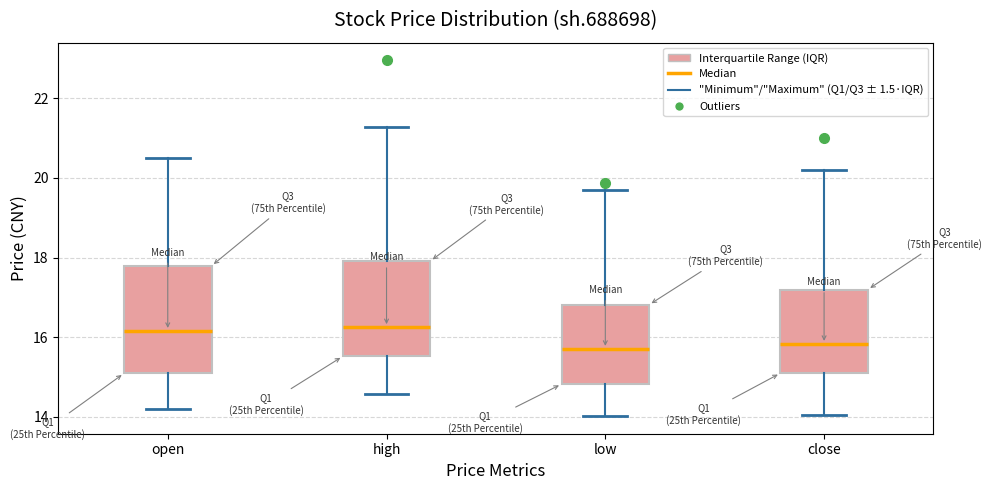

Where is the lower edge of the box for low on the y-axis? The values are not printed on the chart, so give them approximately, as read against the axis.

14.8